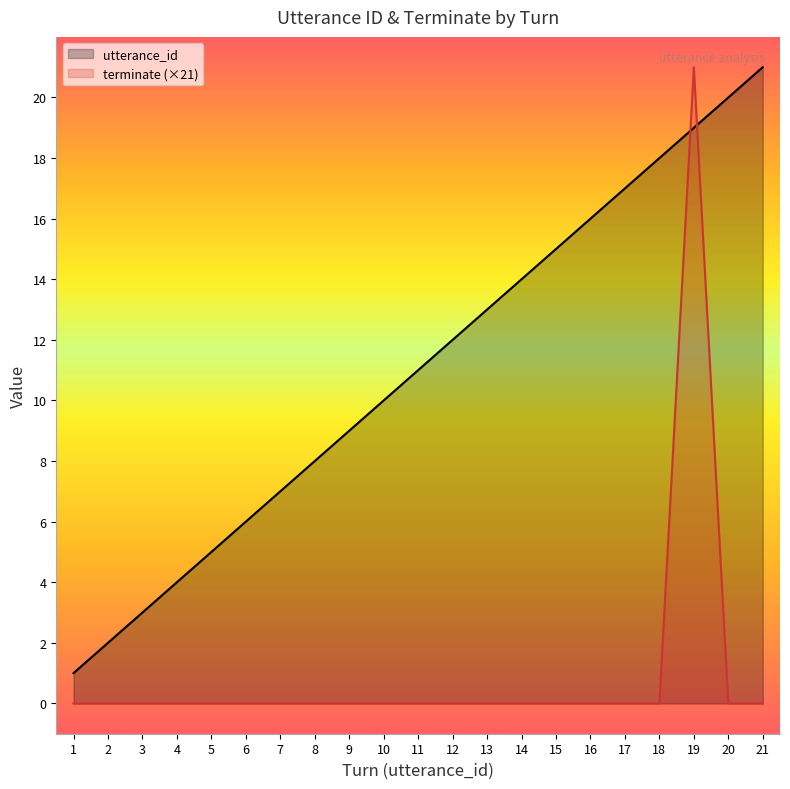

What is the maximum value for terminate (×21)?

21